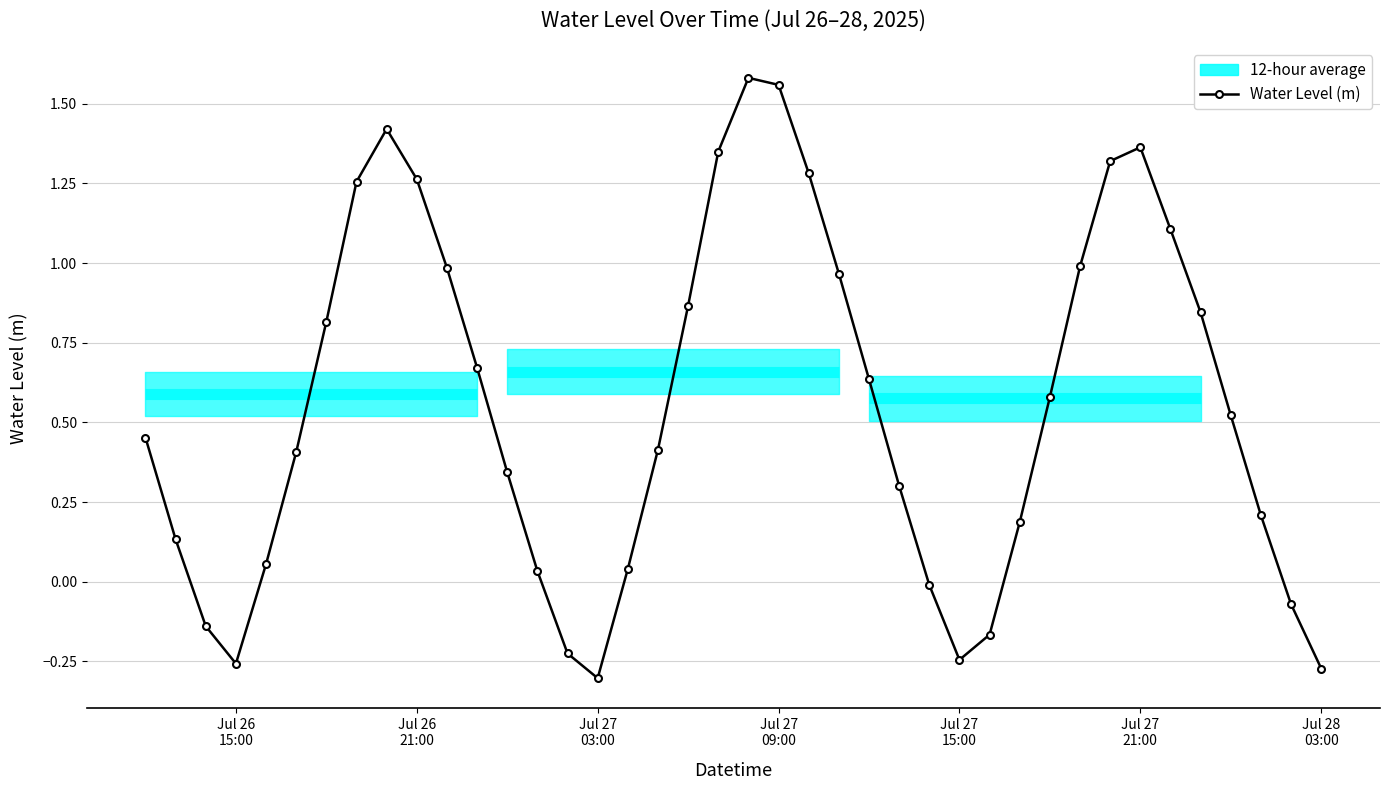

In Water Level (m), how many points are lower than both neighbors (excluding endpoints)?

3